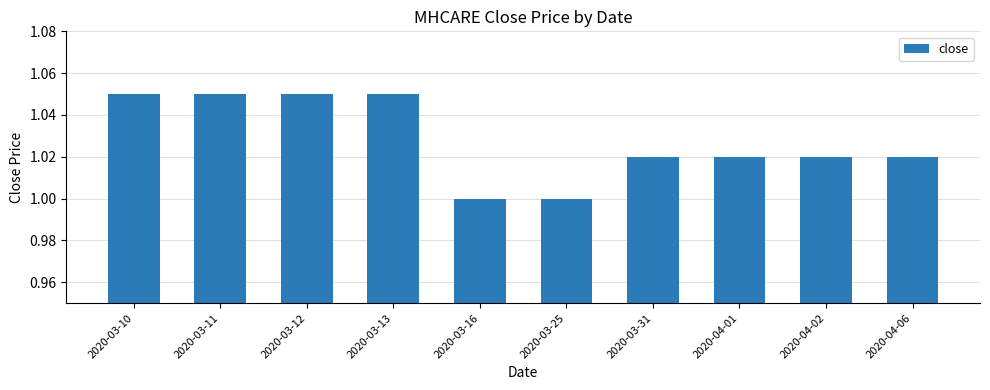

What is the label of the 6th bar from the right?

2020-03-16